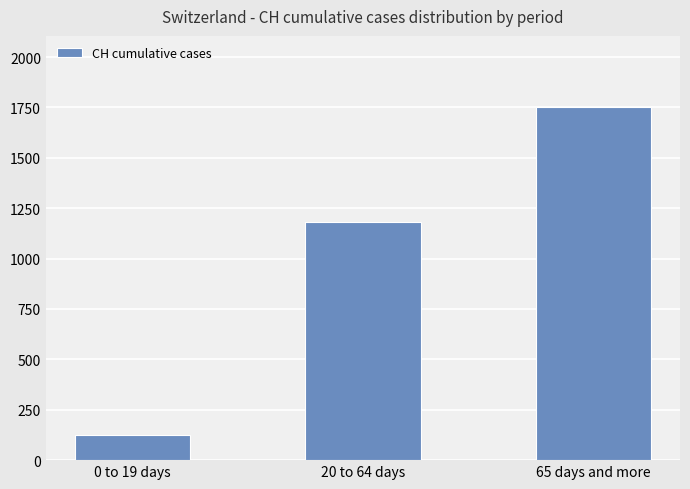

Which has a higher value, 65 days and more or 0 to 19 days?

65 days and more